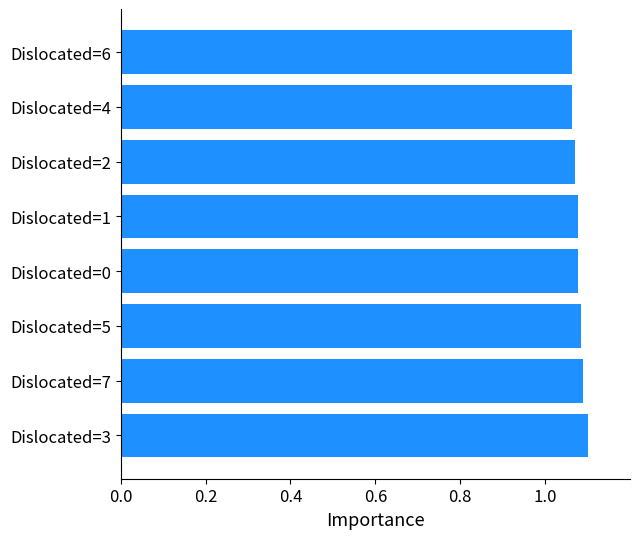

How many bars are there in total?

8